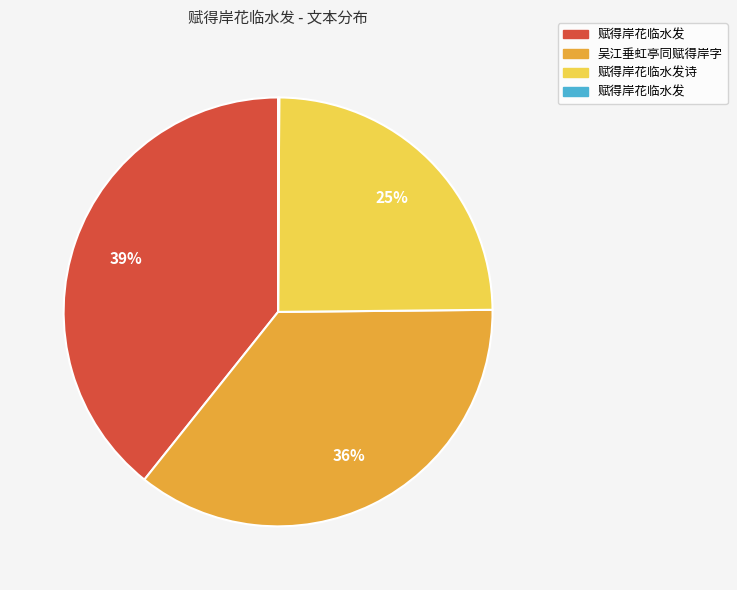

To the nearest percent, what is the difference between the largest and smallest slice percentages?

39%